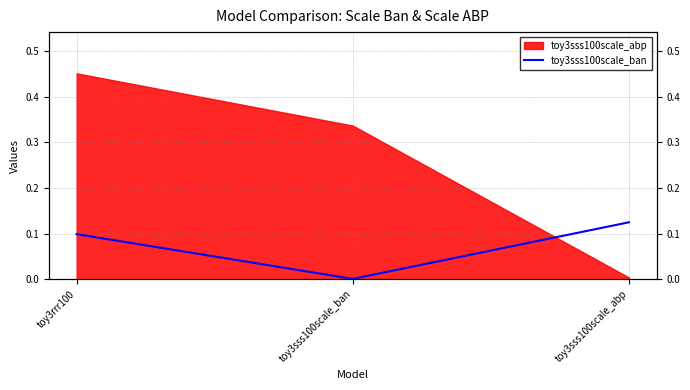

Does the chart display data point markers on the line(s)?

No